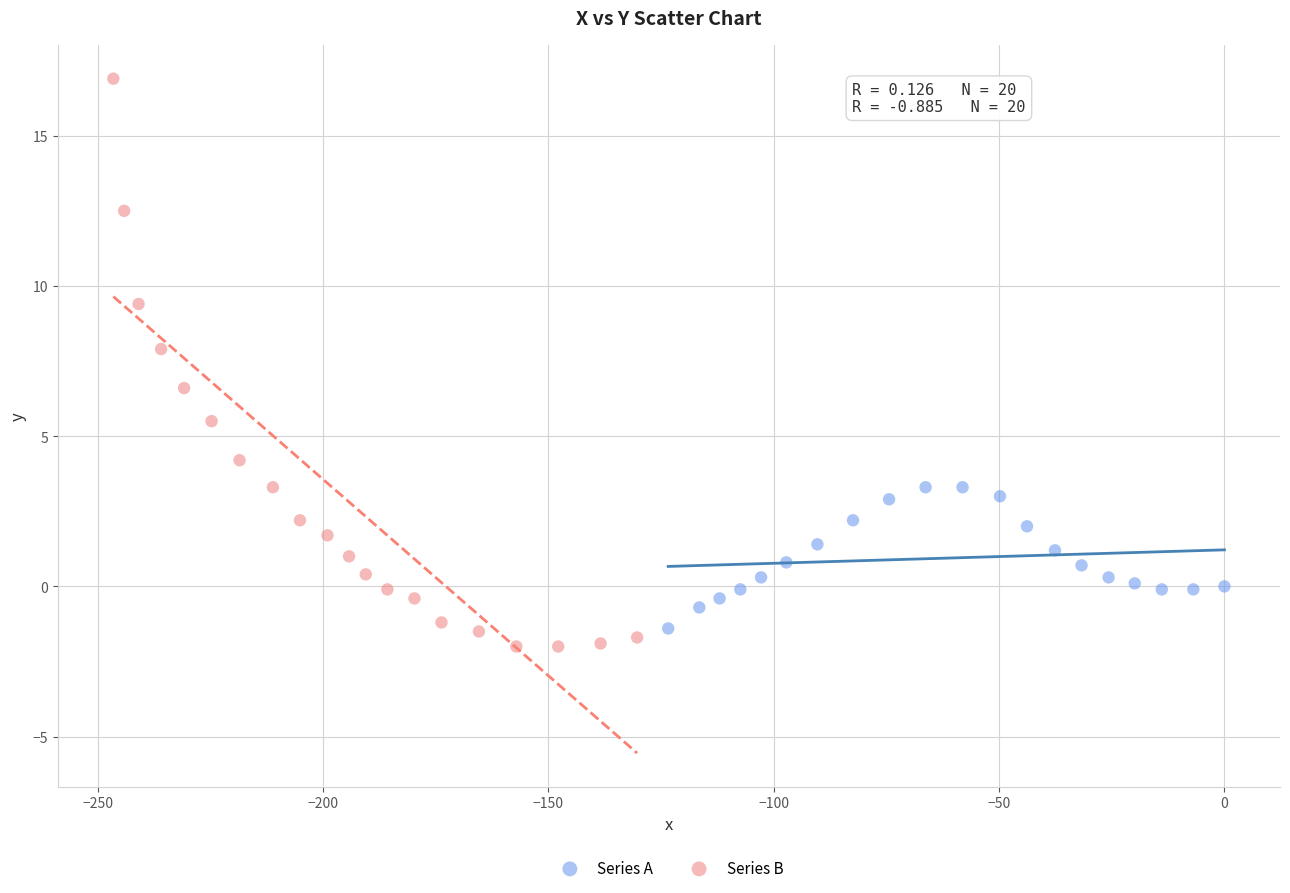

Which series reaches the minimum Y coordinate?

Series B